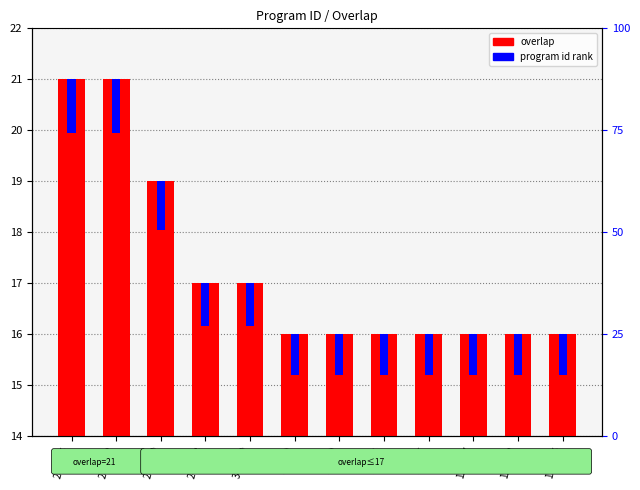

Are the bars horizontal?

No